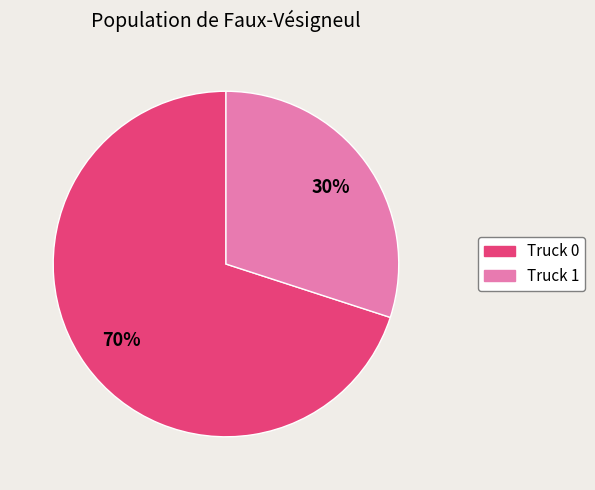

Approximately how many times larger is the value at Truck 1 compared to Truck 0?

0.4